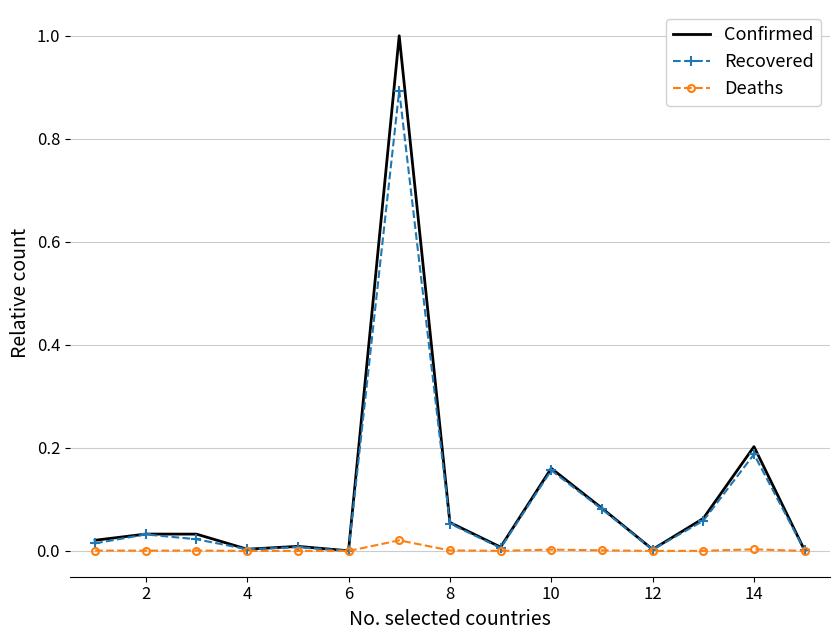

Rank the series by their maximum value, from lowest to highest.

Deaths, Recovered, Confirmed